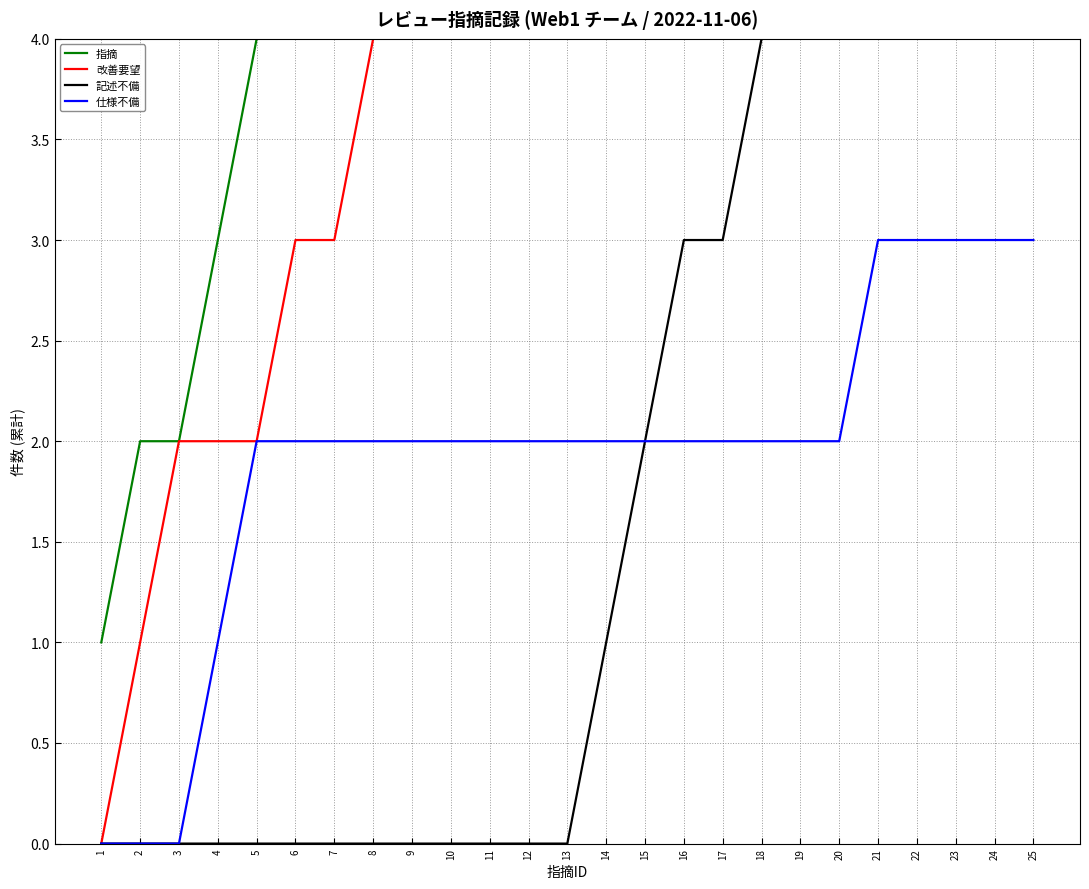

What is the sum of all 改善要望 values?

176